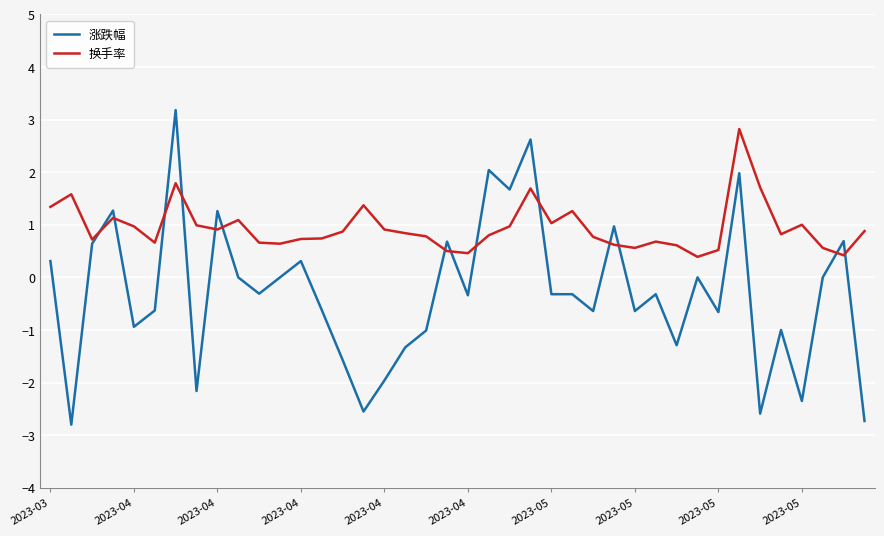

Which series has the largest total across all categories?

换手率